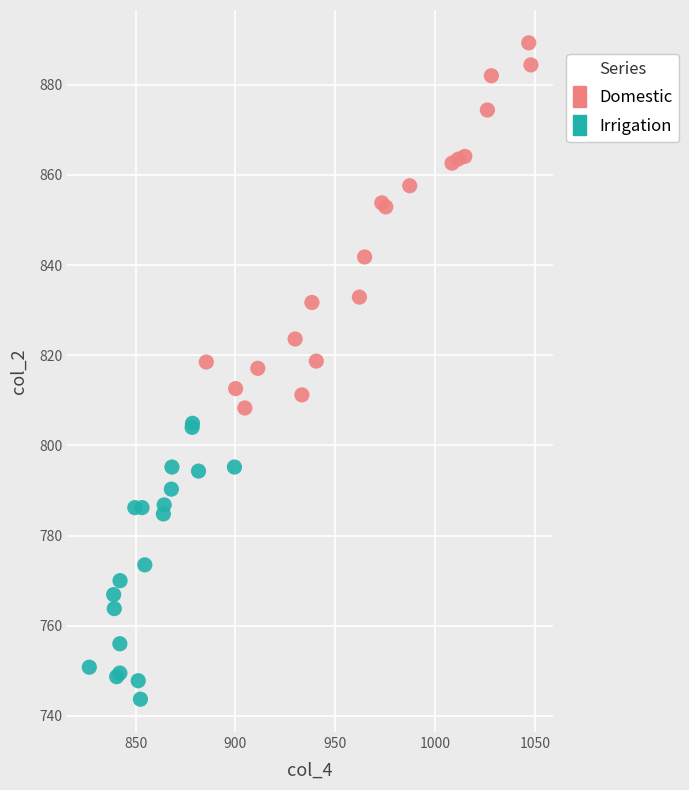

Which series has the widest spread of Y values?

Domestic